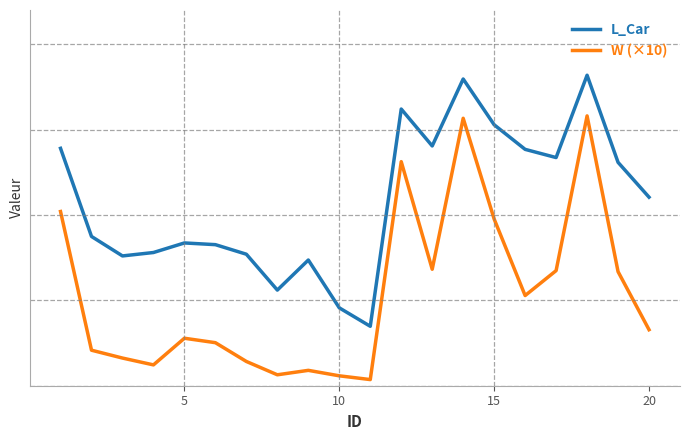

Does the chart have visible grid lines?

No